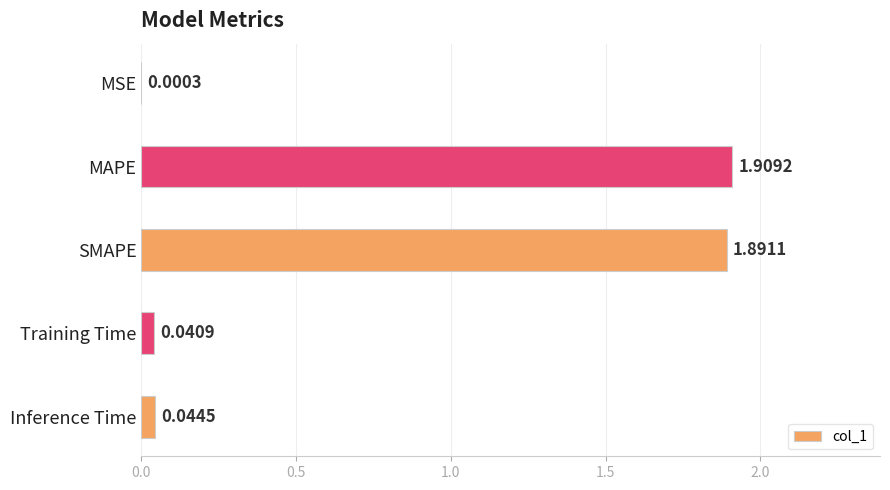

What is the change in value from MAPE to Inference Time?

-1.9